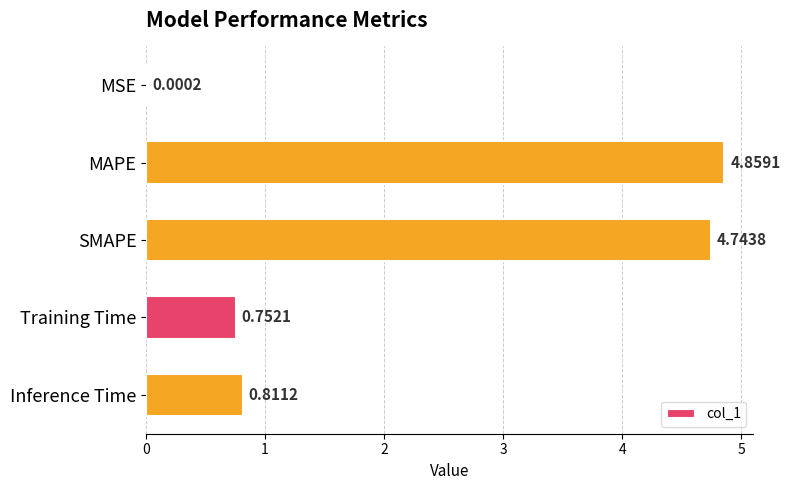

Which has a higher value, MAPE or SMAPE?

MAPE